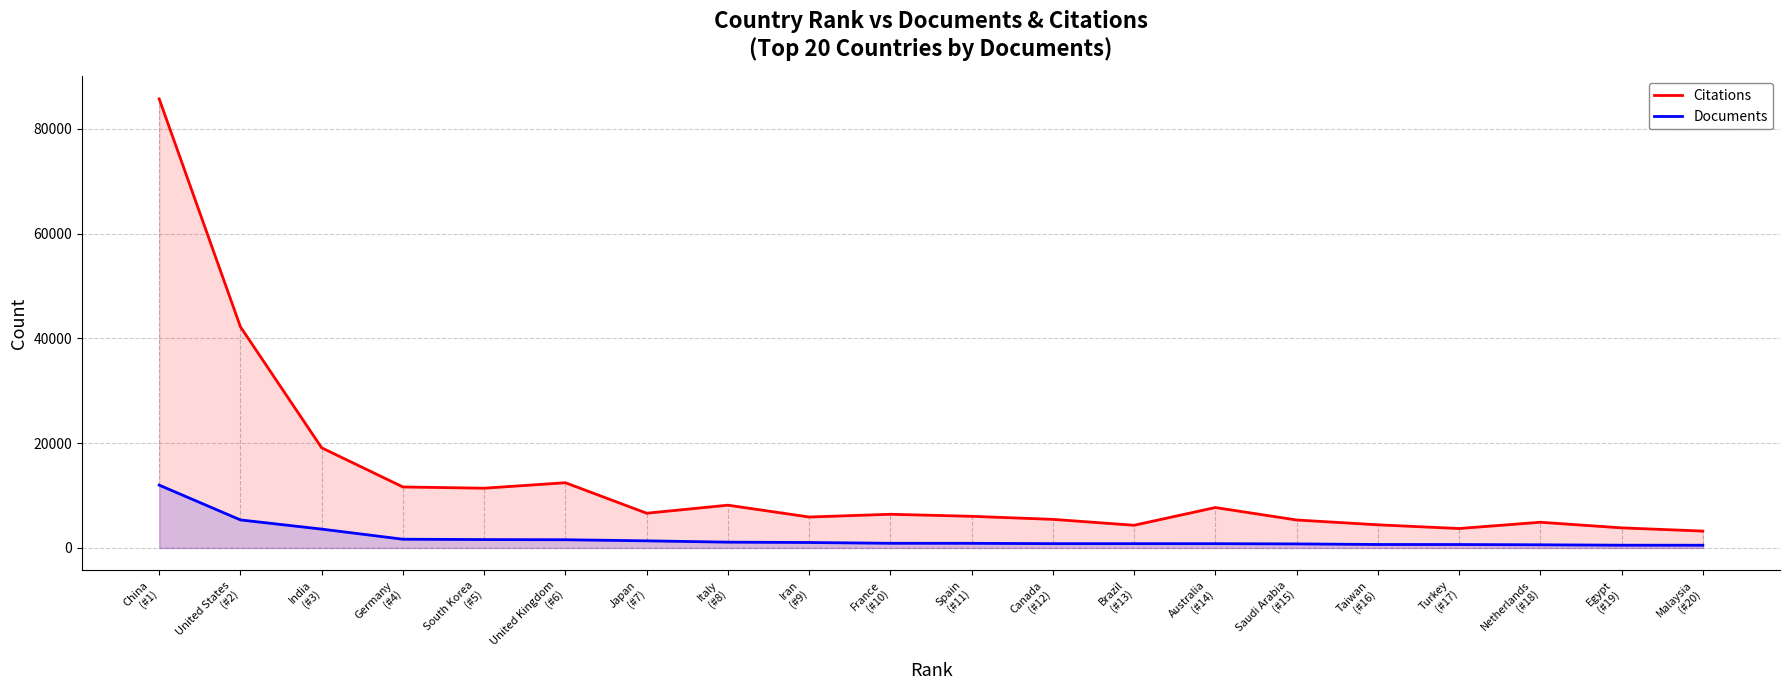

Does the chart display data point markers on the line(s)?

No